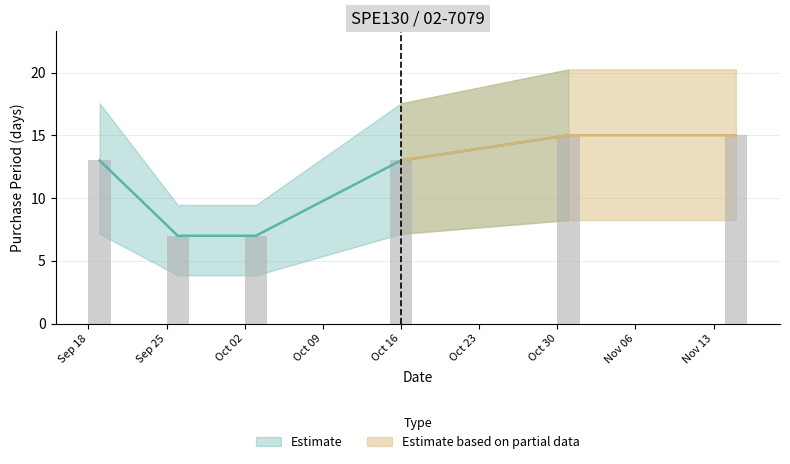

What is the approximate value at Oct 16?

13